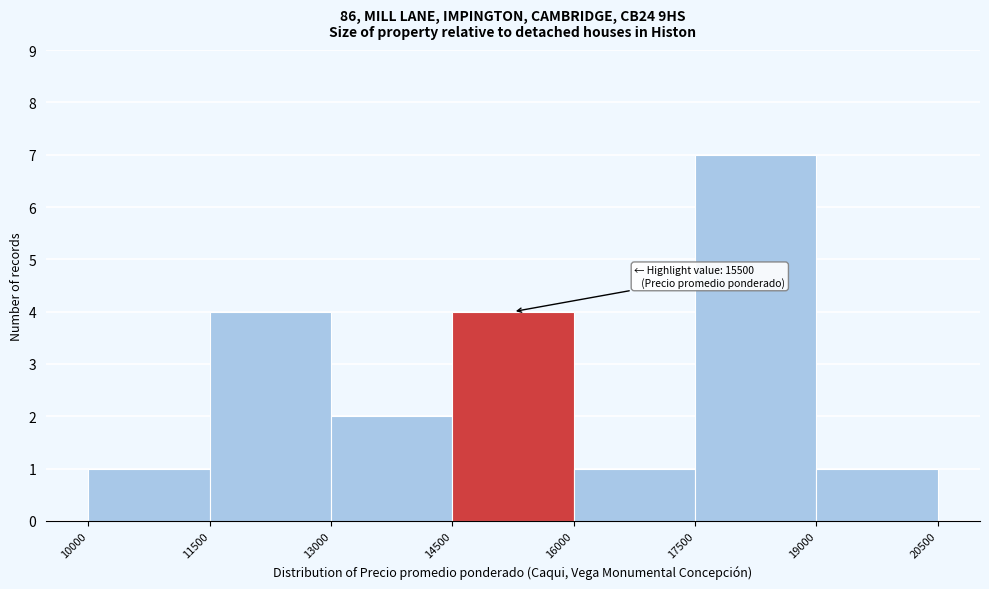

Which range on the x-axis has the tallest bar?

17500 to 19000